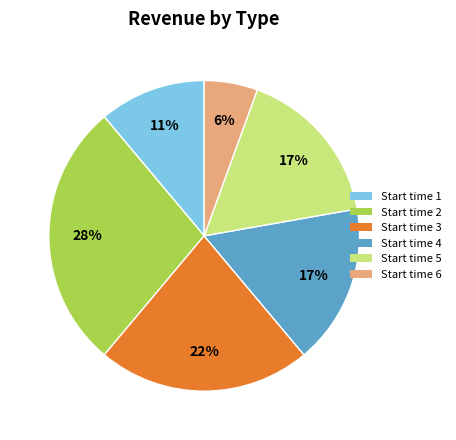

To the nearest percent, what is the average slice percentage?

17%